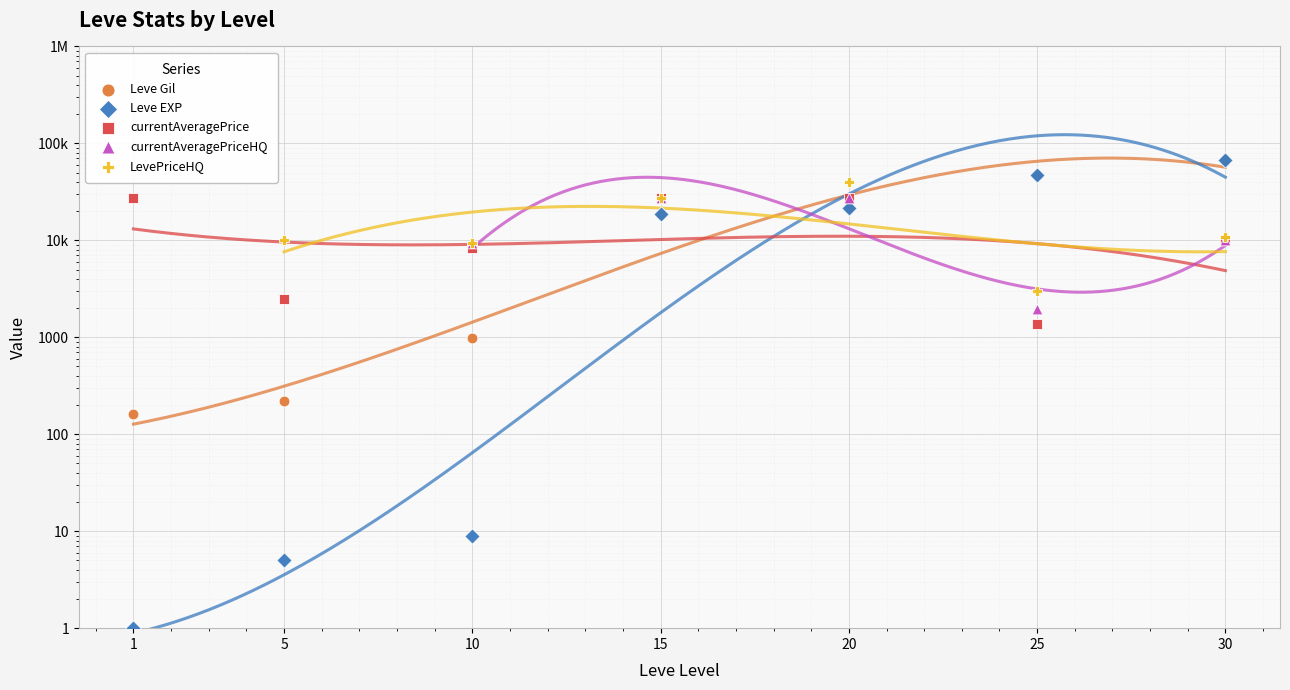

Which series has the largest Y range (max minus min)?

Leve EXP